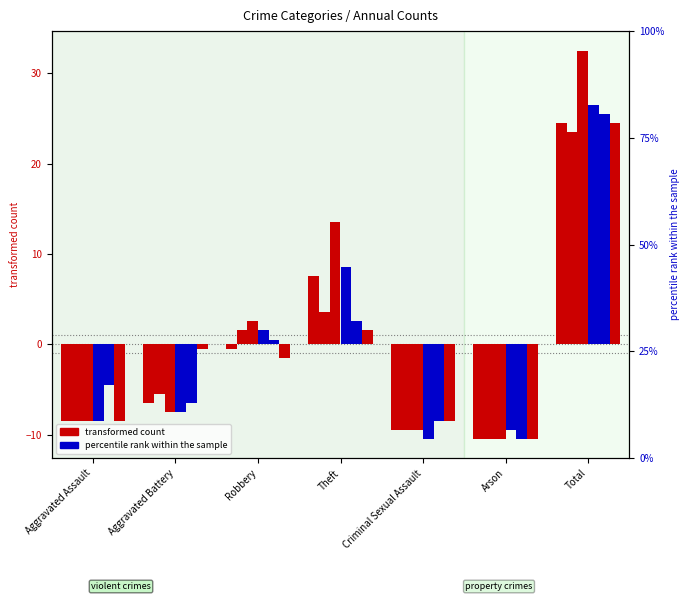

Reading left to right, what are all the values shown in this chart?

2015: Aggravated Assault=-8.5	Aggravated Battery=-6.5	Robbery=-0.5	Theft=7.5	Criminal Sexual Assault=-9.5	Arson=-10.5	Total=24.5
2017: Aggravated Assault=-8.5	Aggravated Battery=-5.5	Robbery=1.5	Theft=3.5	Criminal Sexual Assault=-9.5	Arson=-10.5	Total=23.5
2018: Aggravated Assault=-8.5	Aggravated Battery=-7.5	Robbery=2.5	Theft=13.5	Criminal Sexual Assault=-9.5	Arson=-10.5	Total=32.5
2022: Aggravated Assault=-8.5	Aggravated Battery=-7.5	Robbery=1.5	Theft=8.5	Criminal Sexual Assault=-10.5	Arson=-9.5	Total=26.5
2023: Aggravated Assault=-4.5	Aggravated Battery=-6.5	Robbery=0.5	Theft=2.5	Criminal Sexual Assault=-8.5	Arson=-10.5	Total=25.5
2024: Aggravated Assault=-8.5	Aggravated Battery=-0.5	Robbery=-1.5	Theft=1.5	Criminal Sexual Assault=-8.5	Arson=-10.5	Total=24.5